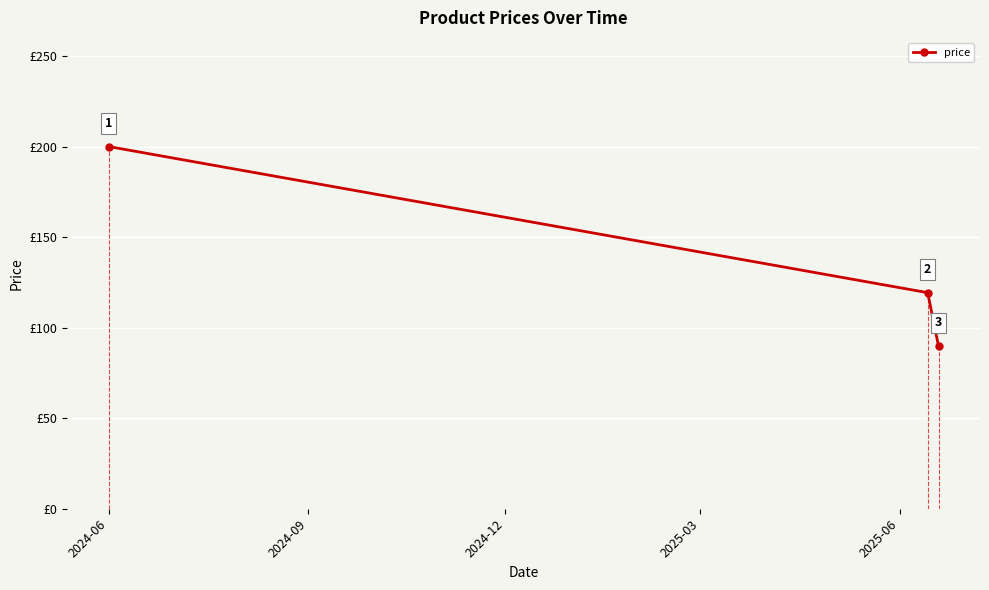

How many values are below 119?

1